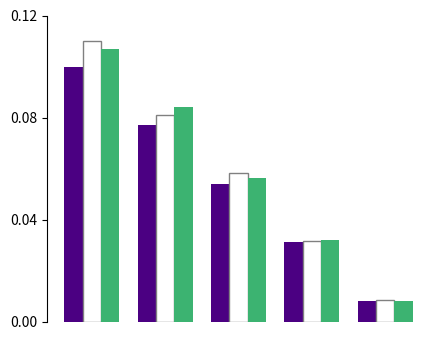

How many categories are shown in the chart?

5